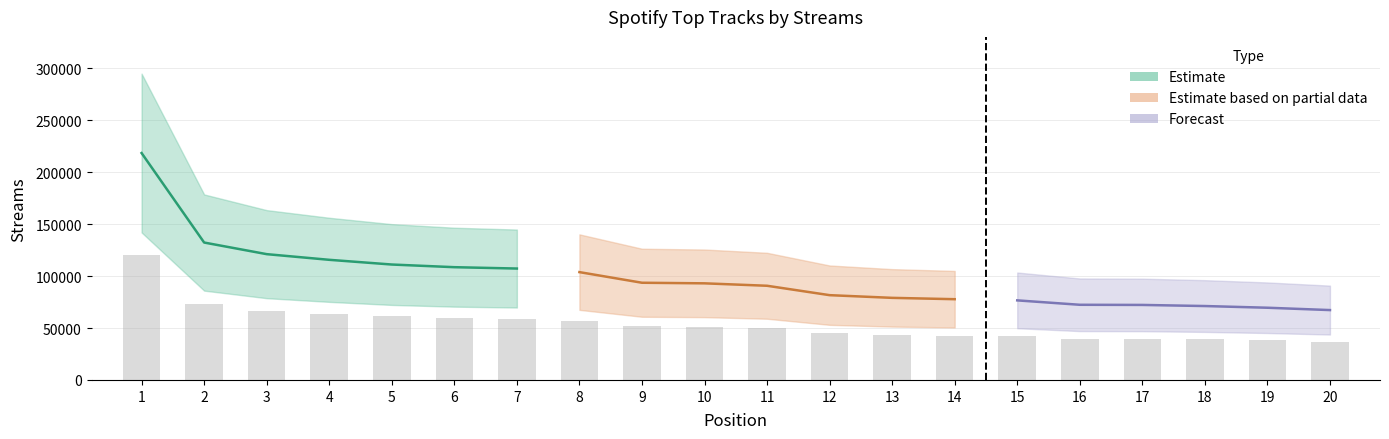

Reading left to right, extract all data points from this chart.

1=120170.1	2=72777.1	3=66625.4	4=63626.2	5=61130.9	6=59721.2	7=59004.0	8=57110.4	9=51480.0	10=51168.2	11=49881.7	12=44904.8	13=43478.1	14=42768.6	15=42143.8	16=39810.1	17=39728.7	18=39144.1	19=38245.4	20=37004.0